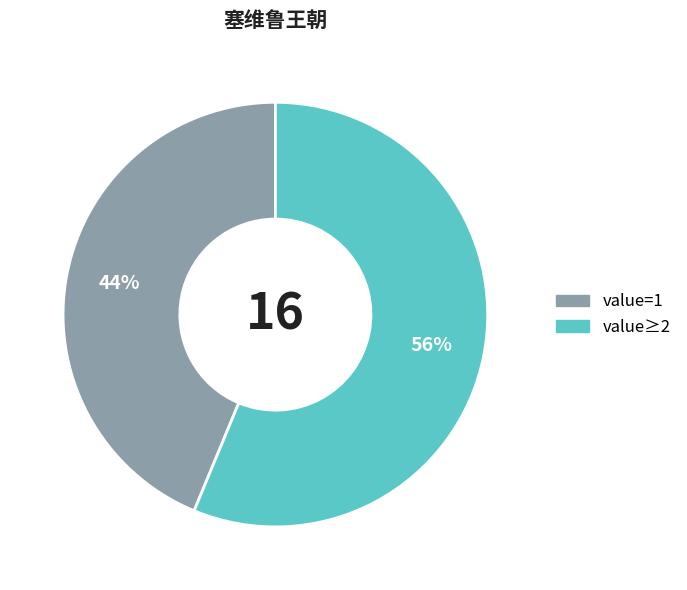

The value≥2 slice represents 56% of the pie. True or false?

True